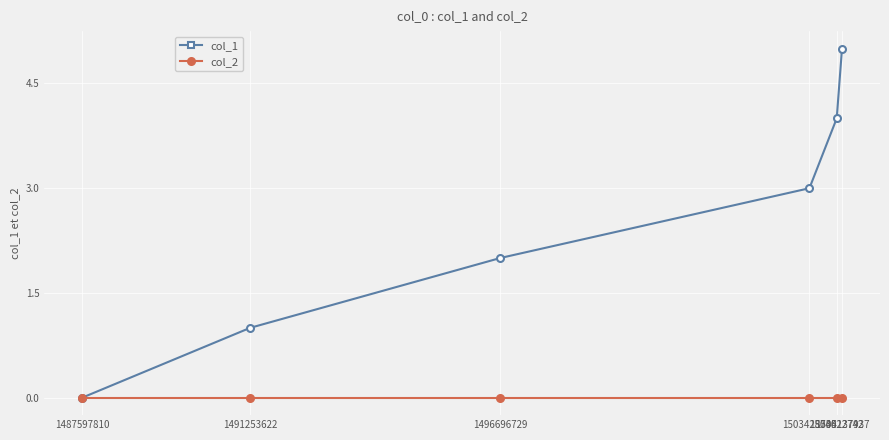

Reading right to left, transcribe all the data shown in this chart.

col_1: 1504137937=5	1504022742=4	1503428735=3	1496696729=2	1491253622=1	1487597810=0
col_2: 1504137937=0	1504022742=0	1503428735=0	1496696729=0	1491253622=0	1487597810=0